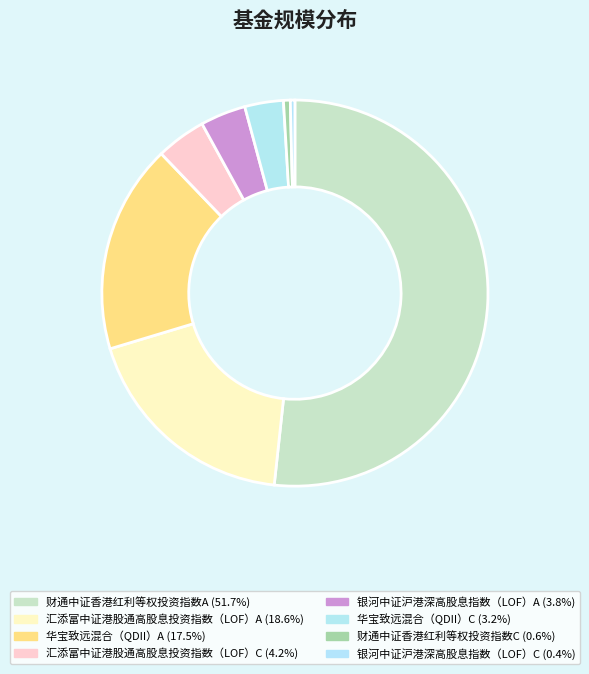

What percentage is the 汇添富中证港股通高股息投资指数（LOF）A slice, to the nearest percent?

19%